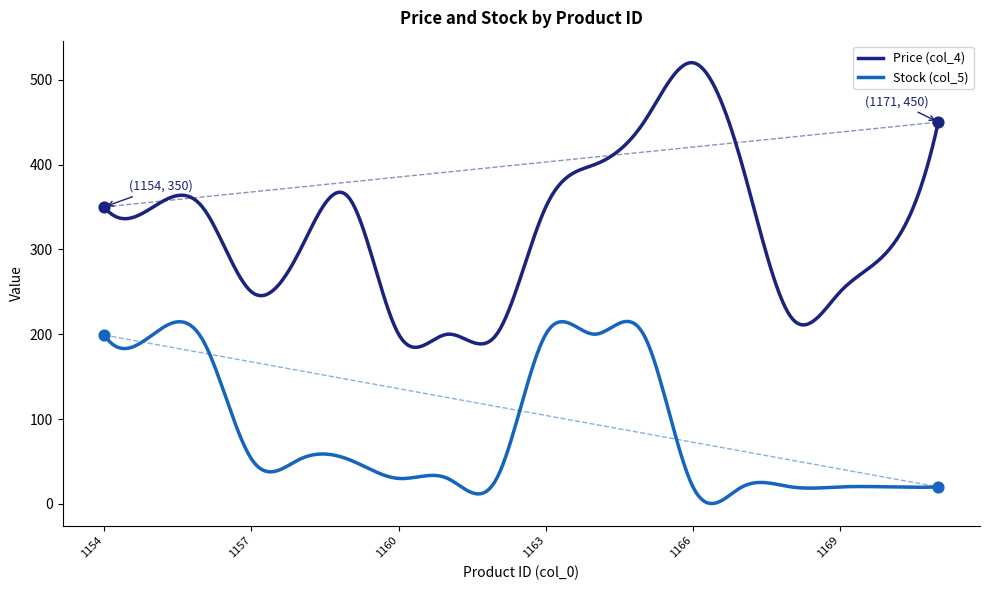

Which series has the largest total across all categories?

Price (col_4)